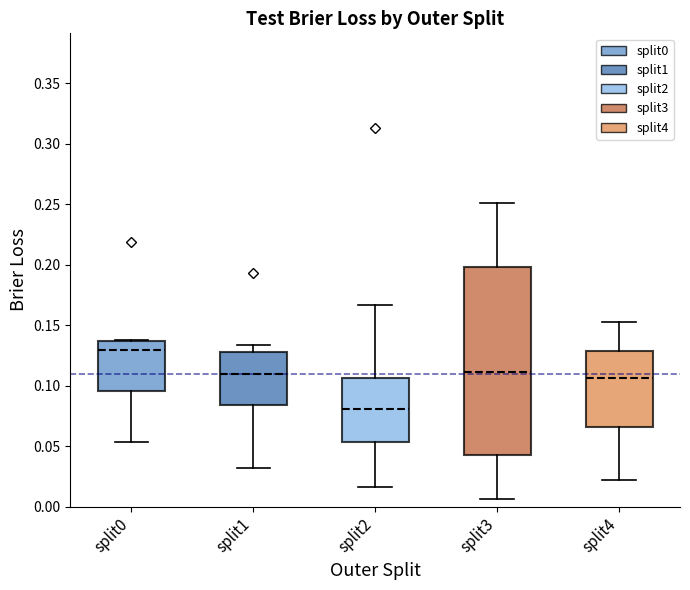

Which box's median line is the highest?

split0